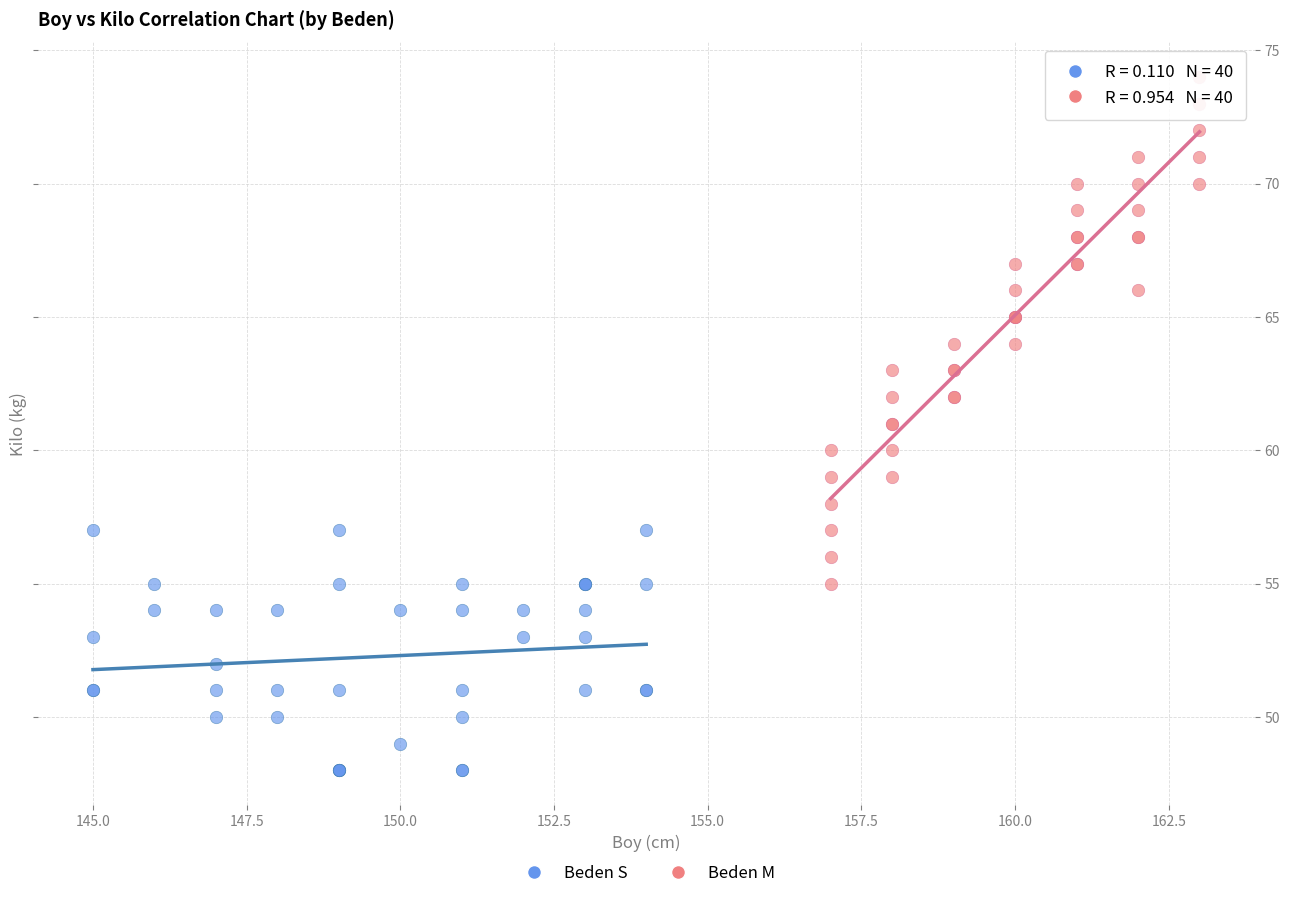

Which series has the largest Y range (max minus min)?

Beden M